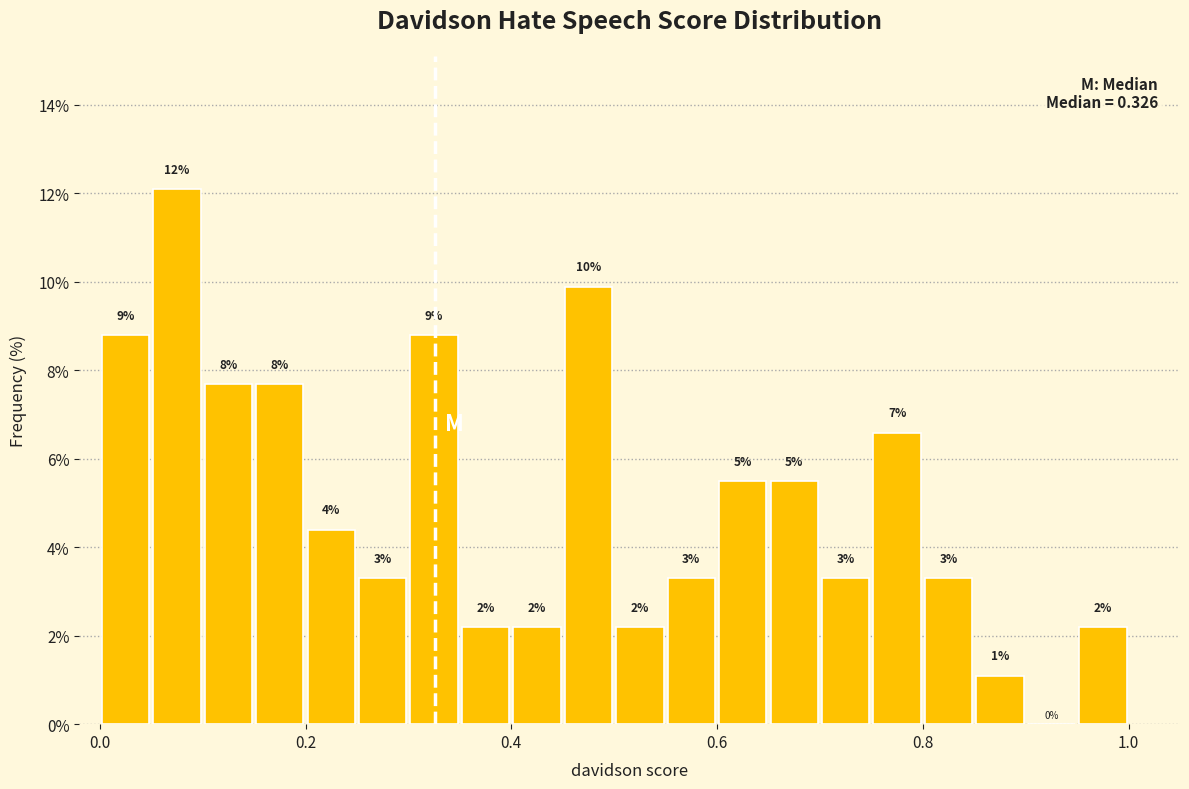

Read against the x-axis, roughly where is the centre of the tallest bar?

0.08